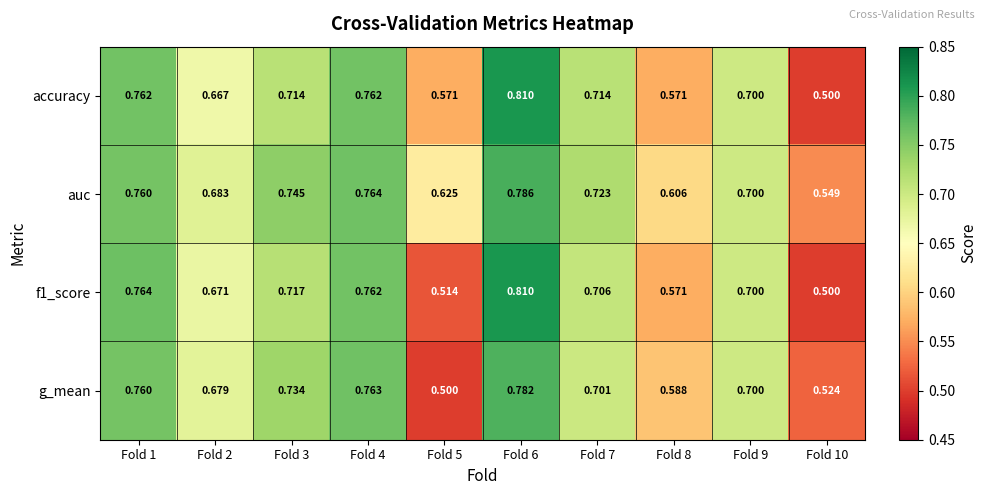

How many categories are shown in the chart?

10